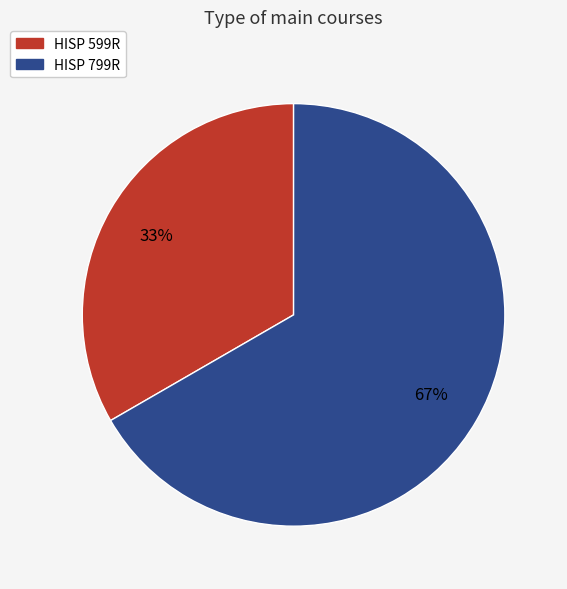

How many segments does this pie chart have?

2